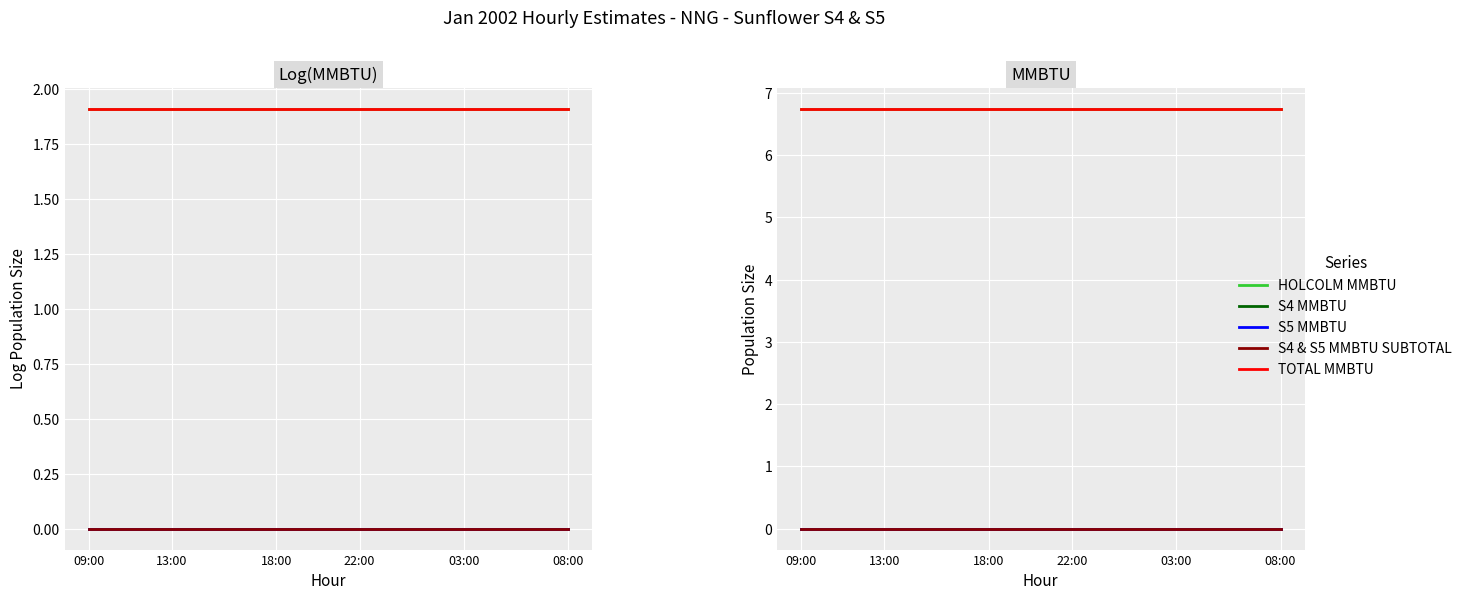

Count the number of data series in this chart.

5